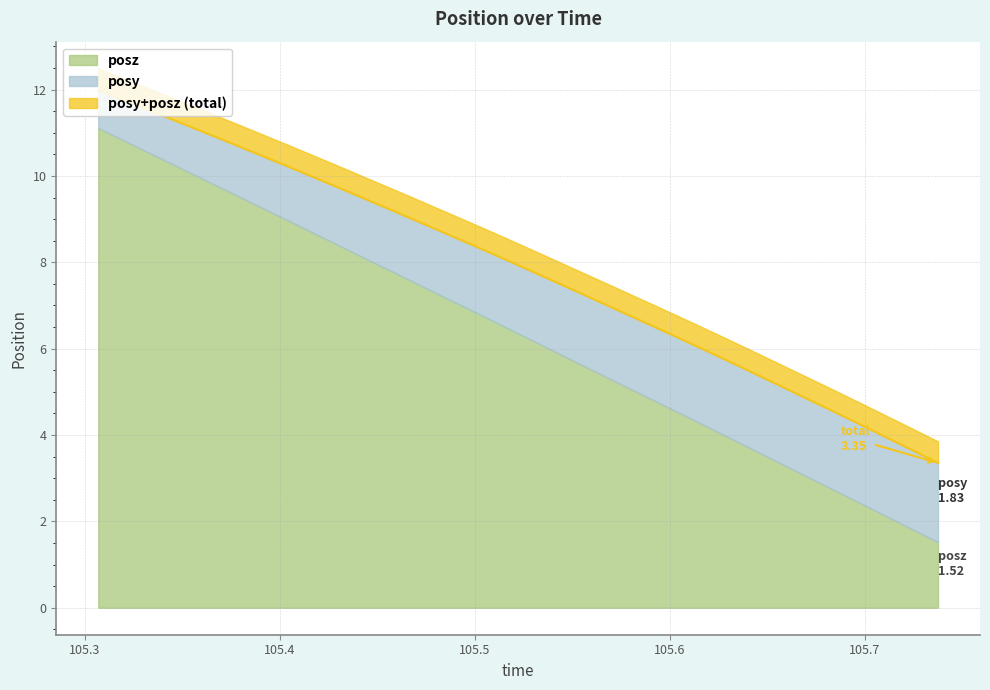

Reading right to left, transcribe all the data shown in this chart.

105.7375=3.4	105.7235=3.7	105.7097=4.0	105.6962=4.3	105.6823=4.6	105.6683=4.9	105.6544=5.2	105.6404=5.5	105.6265=5.8	105.6124=6.1	105.5986=6.4	105.5846=6.7	105.5707=6.9	105.5566=7.2	105.5433=7.5	105.5294=7.8	105.5154=8.1	105.5015=8.3	105.4875=8.6	105.4736=8.9	105.4597=9.2	105.446=9.4	105.4318=9.7	105.418=10.0	105.4042=10.2	105.3901=10.5	105.3763=10.7	105.3623=11.0	105.3485=11.2	105.3346=11.5	105.3206=11.7	105.307=12.0